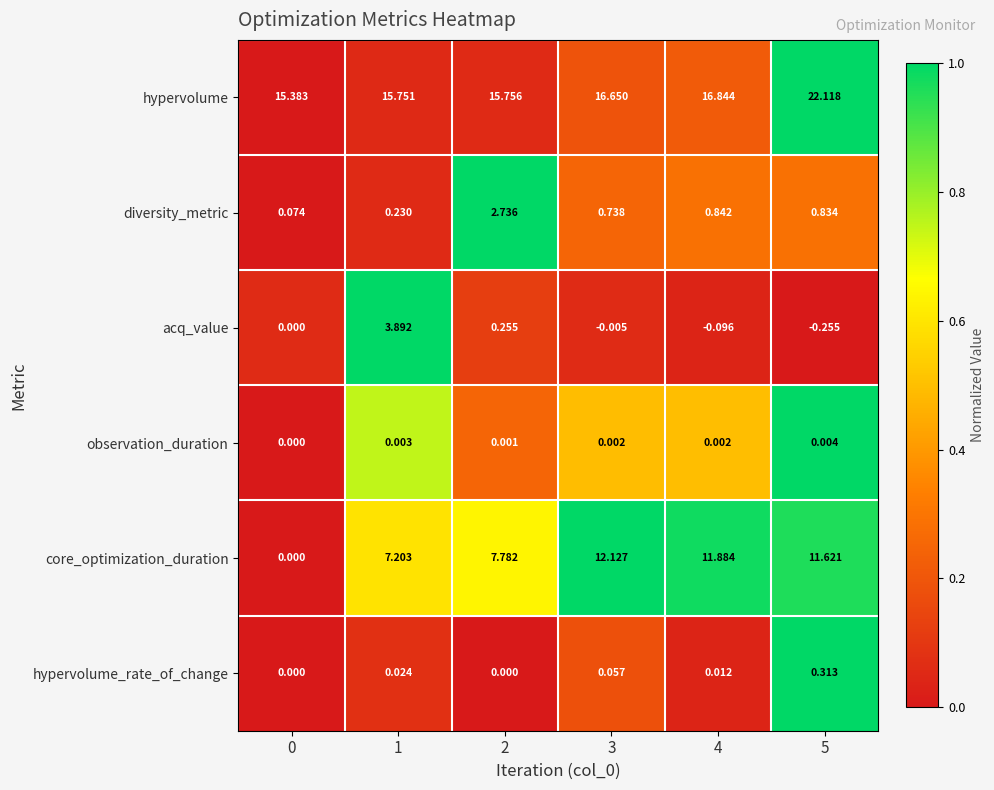

Count the number of data series in this chart.

6